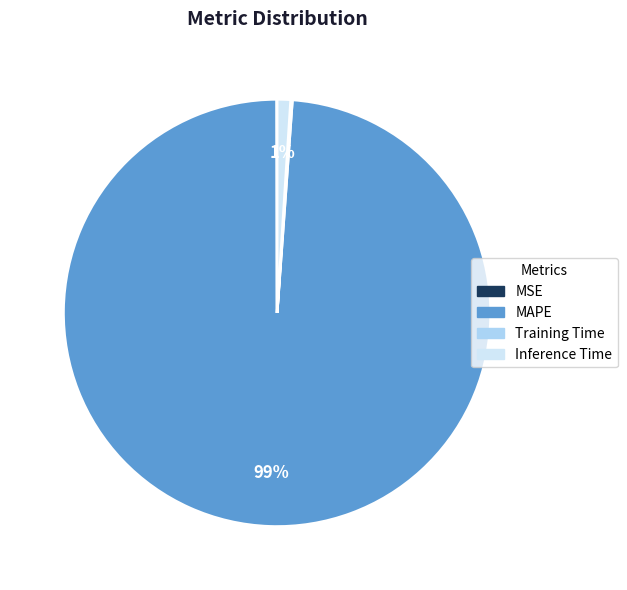

To the nearest percent, what is the difference between the largest and smallest slice percentages?

99%